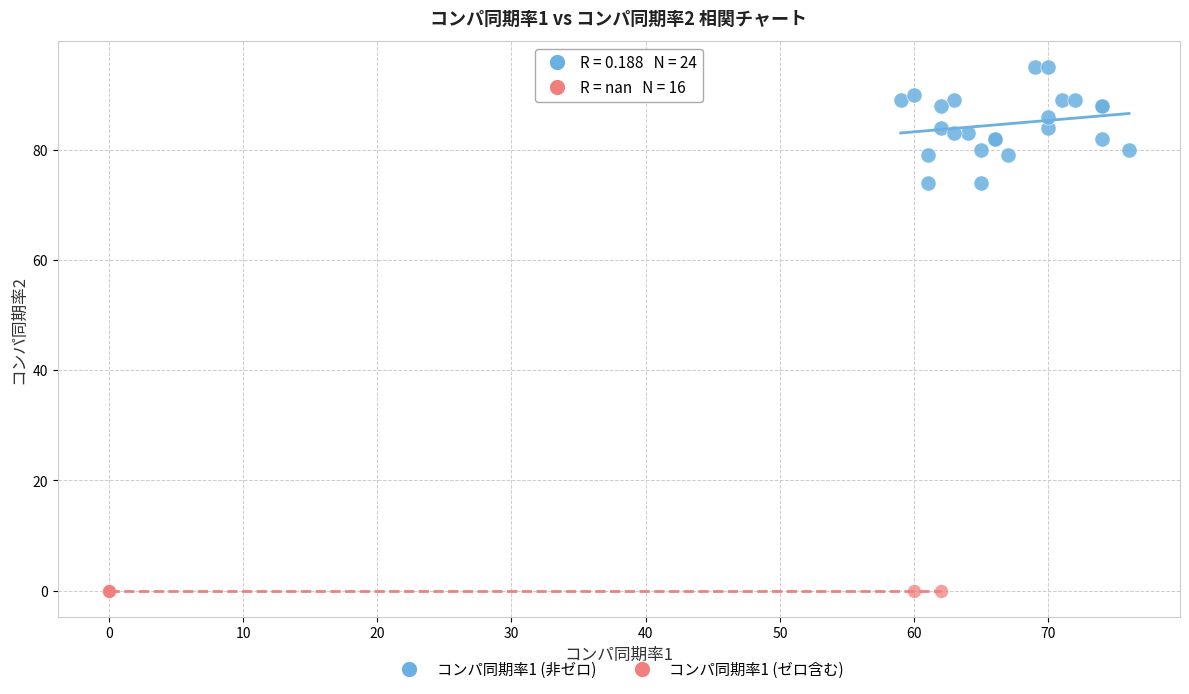

Which series contains the highest Y value?

コンパ同期率1 (非ゼロ)